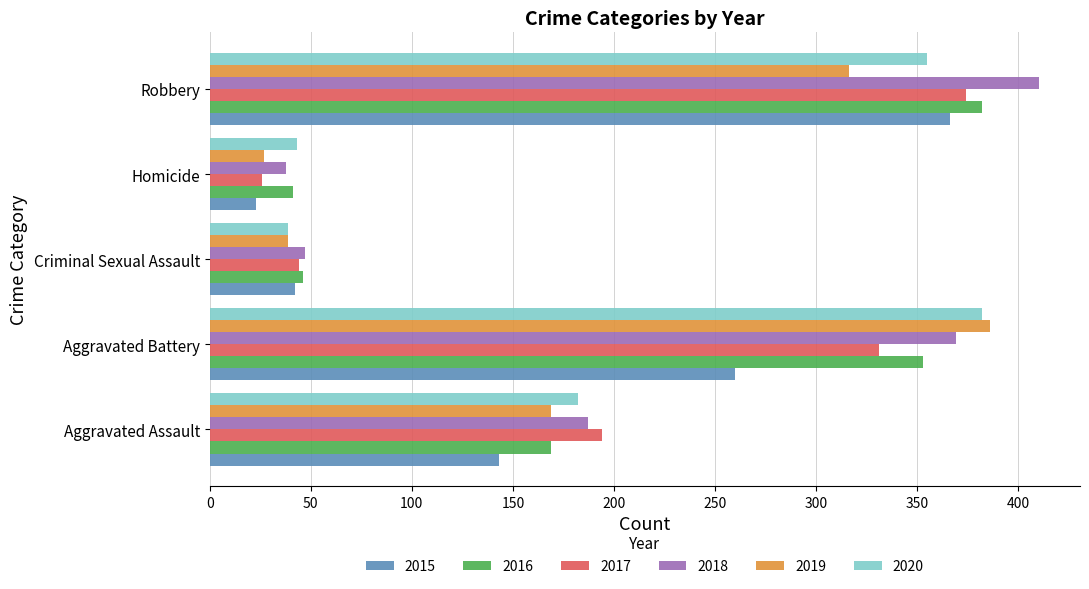

How many data points does each series have?

5